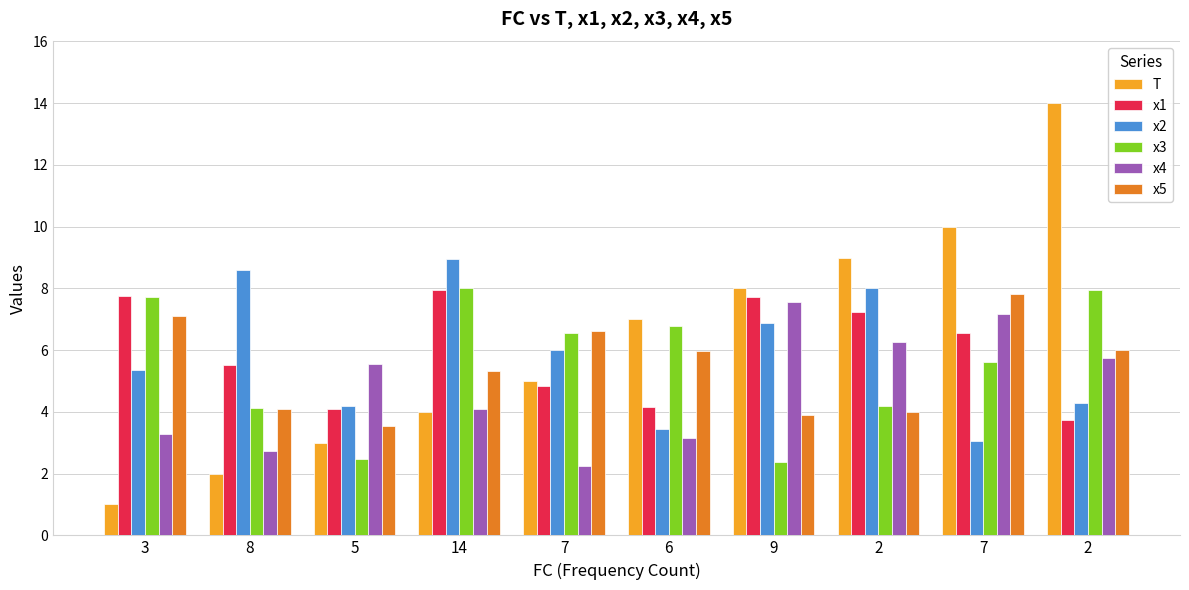

How many categories are shown in the chart?

10